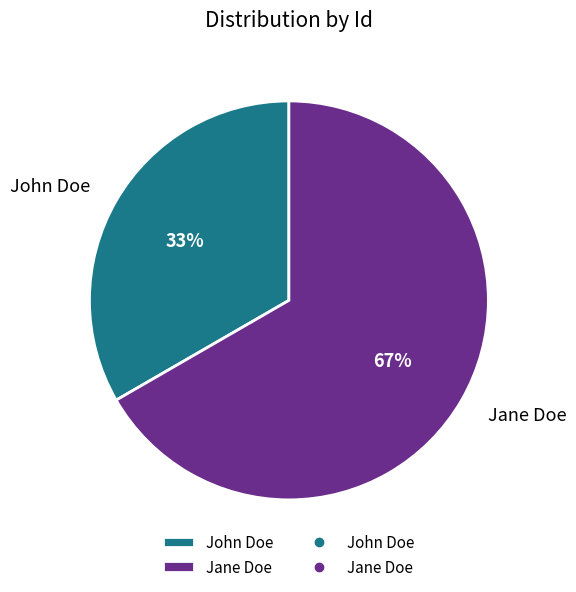

The Jane Doe slice represents 67% of the pie. True or false?

True